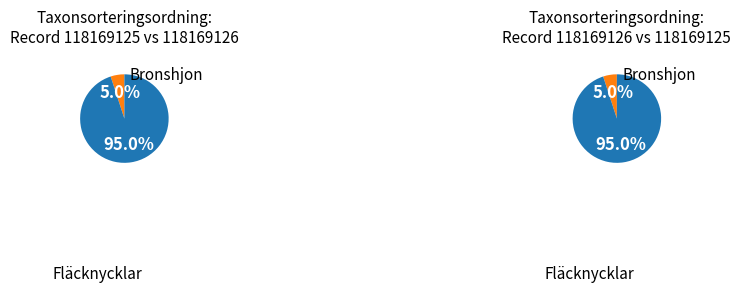

To the nearest percent, what percentage of the pie is 1?

5%